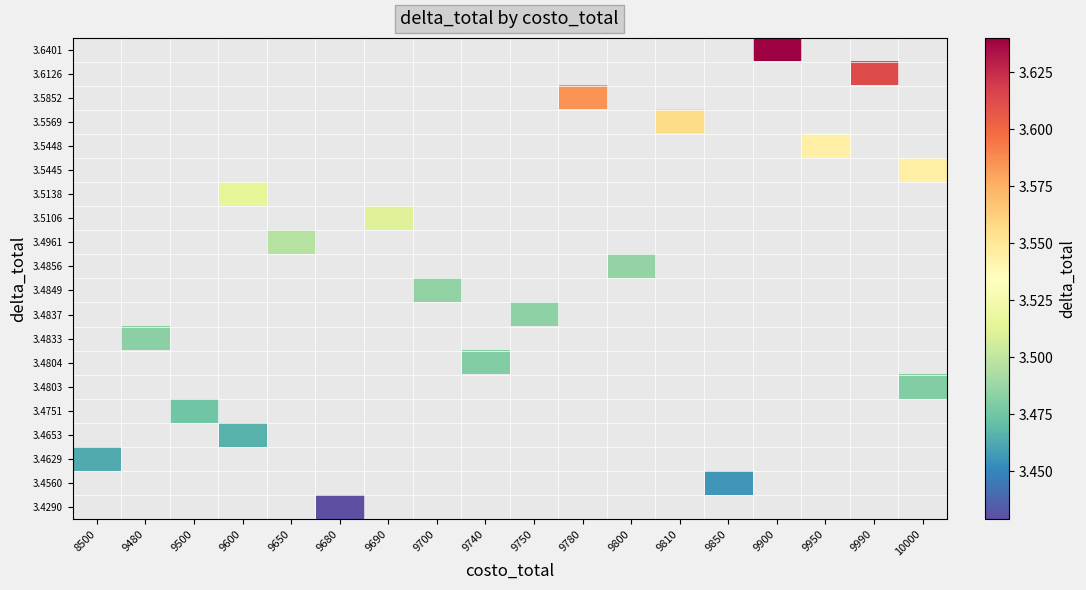

How many positive values does the 3.4856 series have?

1